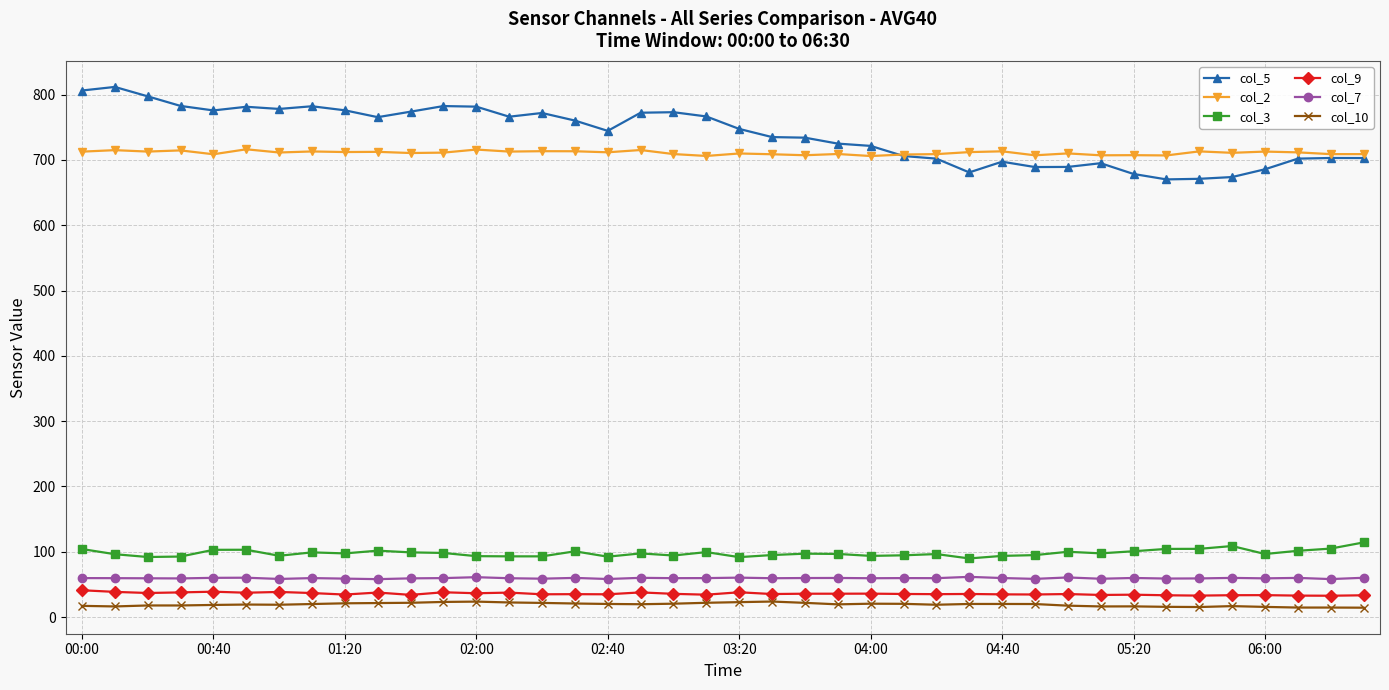

What is the value of the col_3 point at the 26th from the left?

94.6